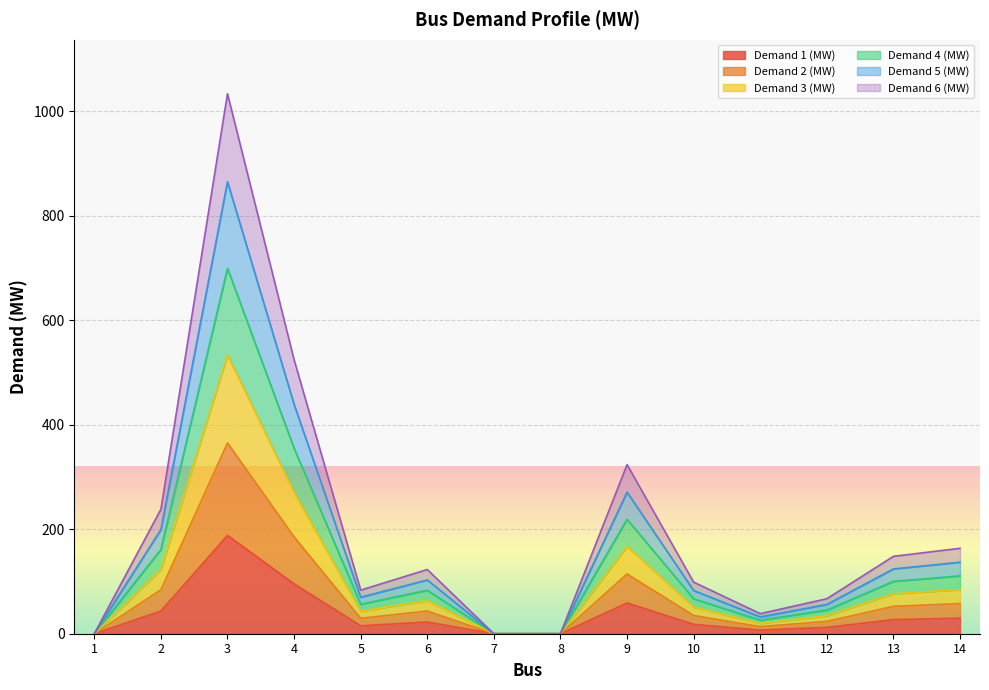

At which category is the sum across all series the highest?

3